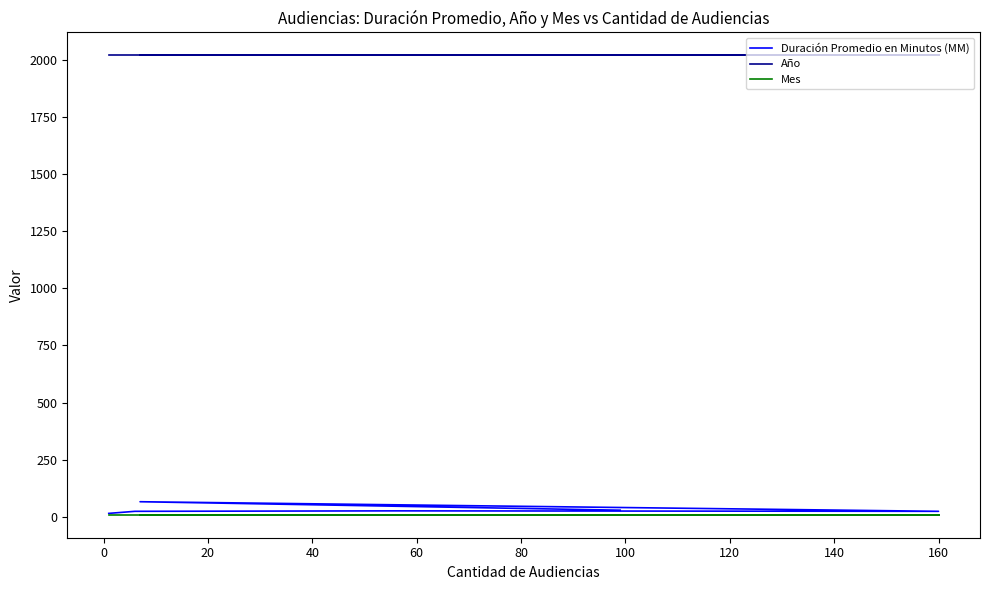

What is the difference between the Duración Promedio en Minutos (MM) values at 40 and 0?

40